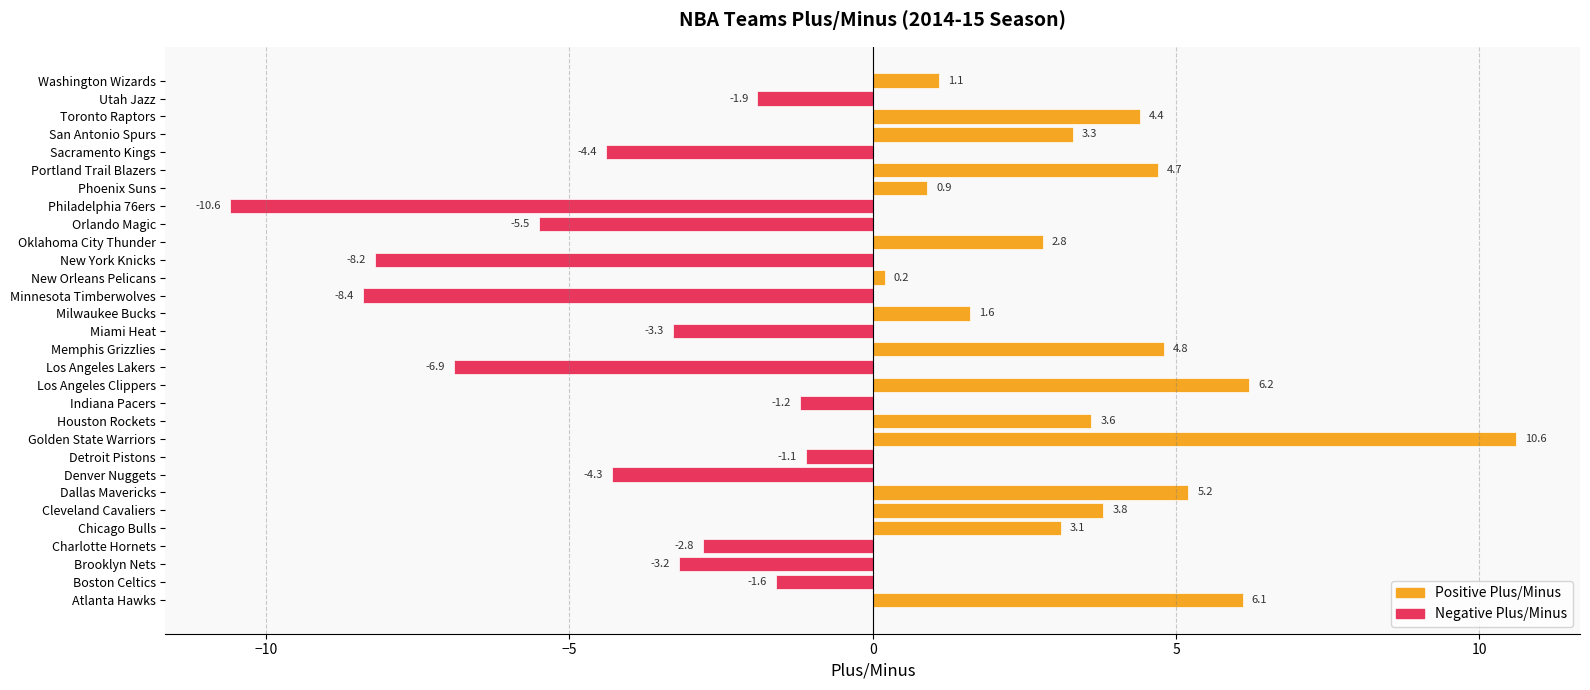

Which category has the highest value across all series?

Golden State Warriors